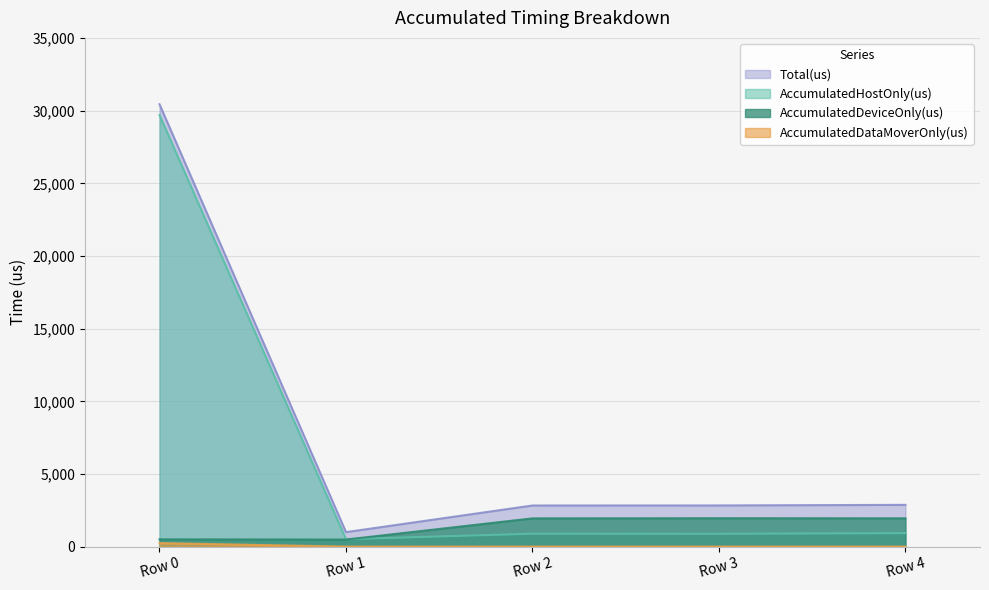

True or false: Total(us) and AccumulatedHostOnly(us) cross at least once.

False